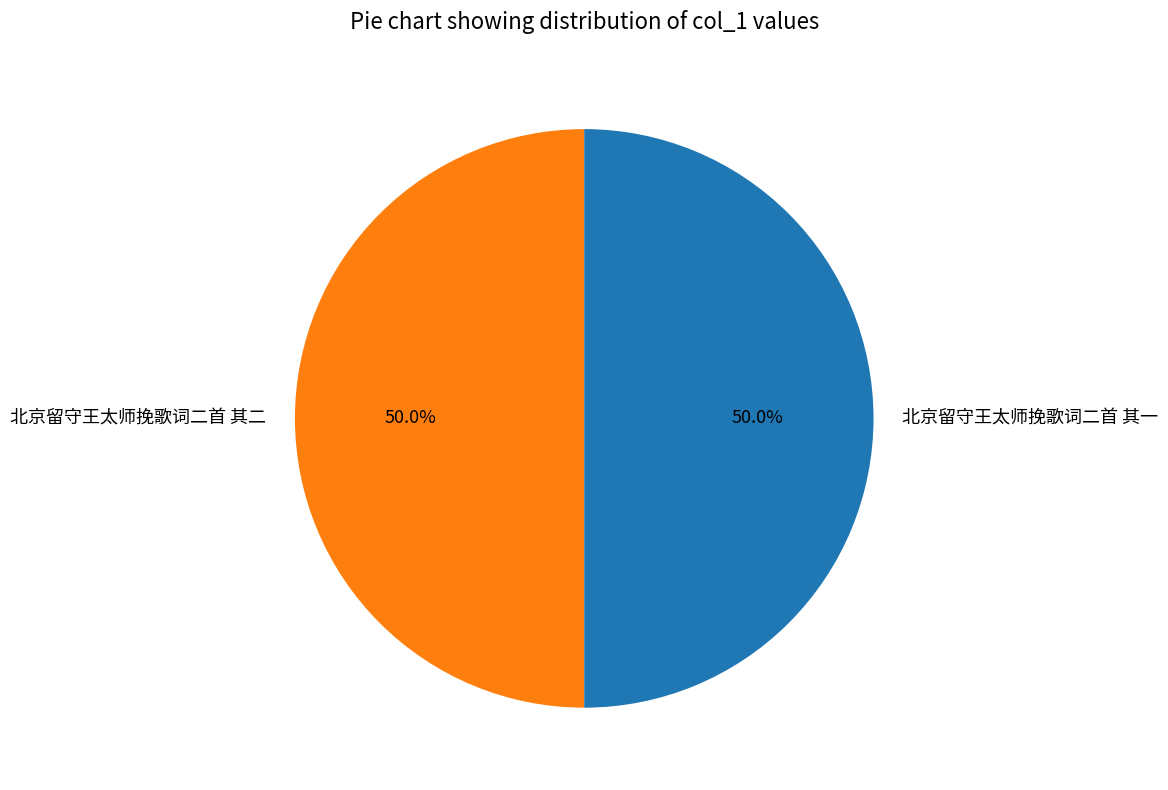

Approximately how many times larger is the value at 北京留守王太师挽歌词二首 其二 compared to 北京留守王太师挽歌词二首 其一?

1.0